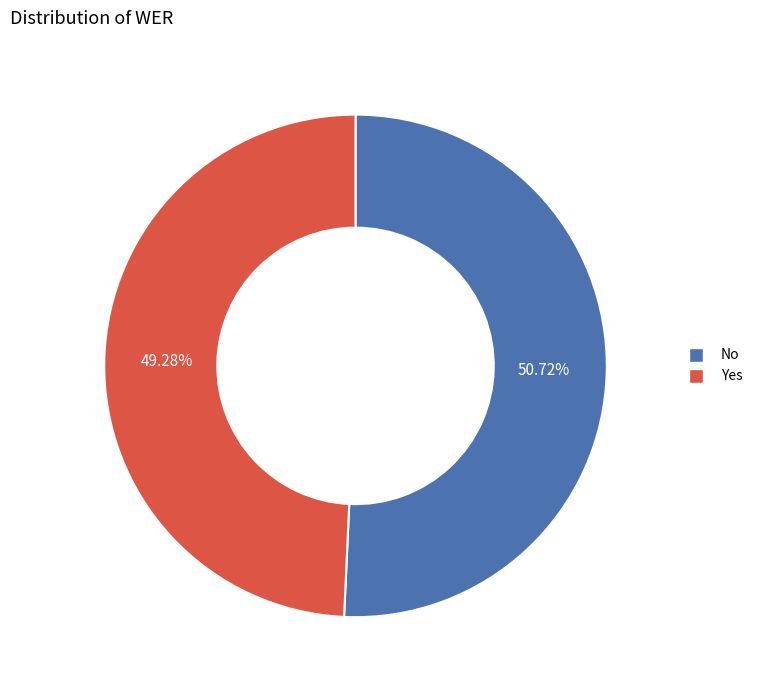

True or false: Yes accounts for 60% of the total.

False